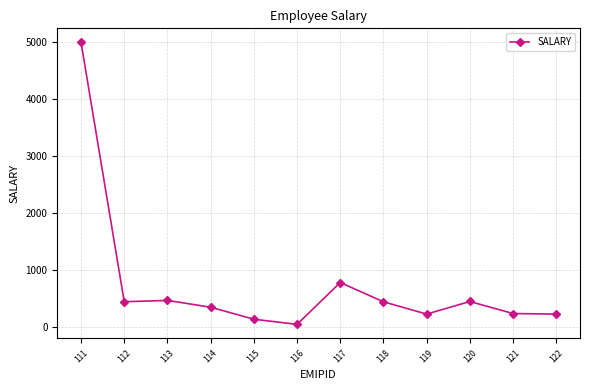

What is the difference between the maximum and second lowest values?

4855